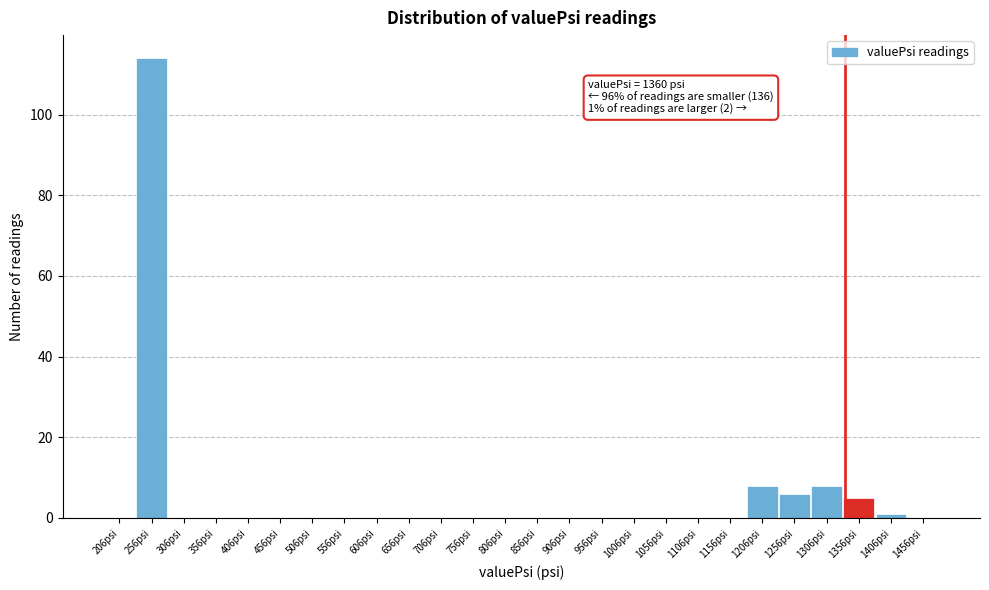

Reading right to left, list all the values displayed in this chart.

1456psi=0	1406psi=1	1356psi=5	1306psi=8	1256psi=6	1206psi=8	1156psi=0	1106psi=0	1056psi=0	1006psi=0	956psi=0	906psi=0	856psi=0	806psi=0	756psi=0	706psi=0	656psi=0	606psi=0	556psi=0	506psi=0	456psi=0	406psi=0	356psi=0	306psi=0	256psi=114	206psi=0